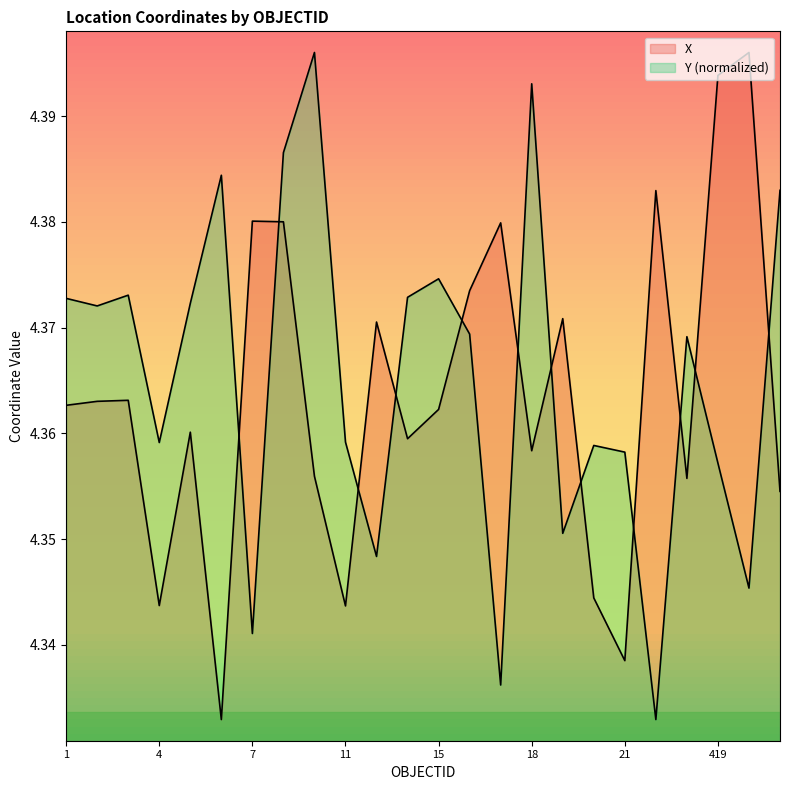

How many Y values are between 4 and 5?

24